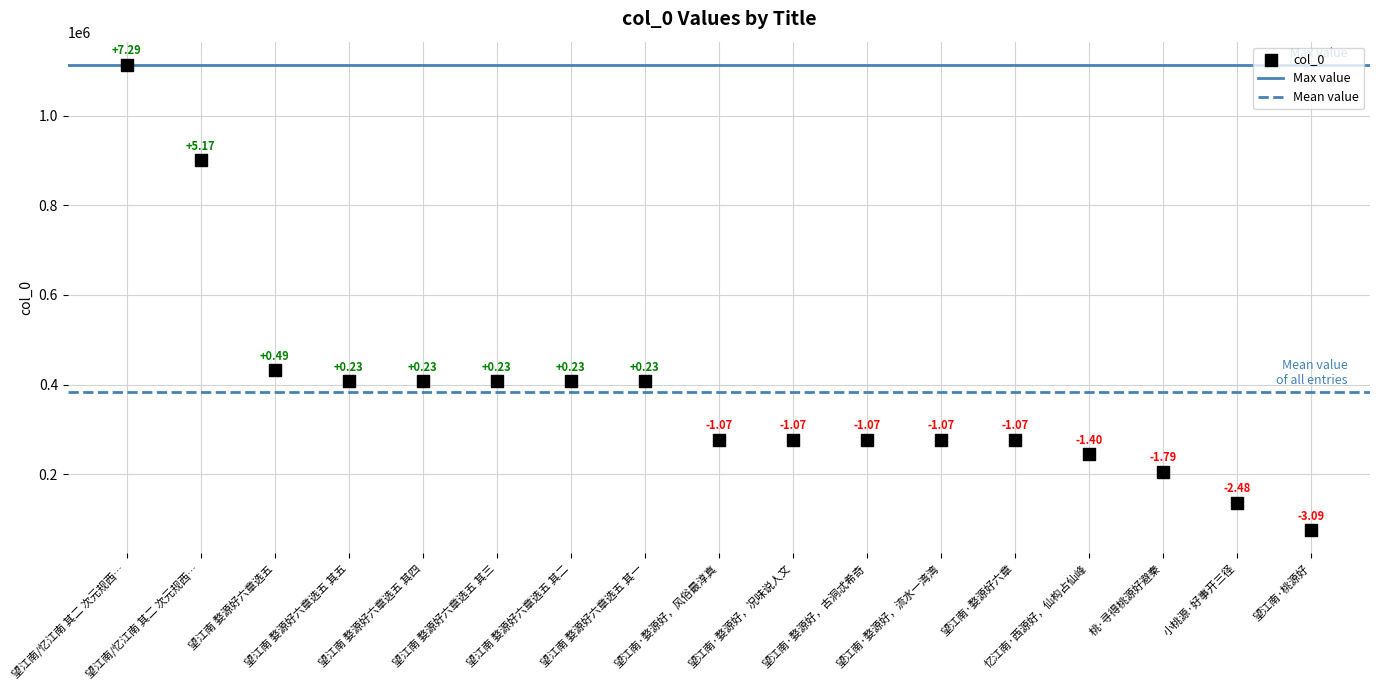

What is the range of Y values (max minus min)?

1038060